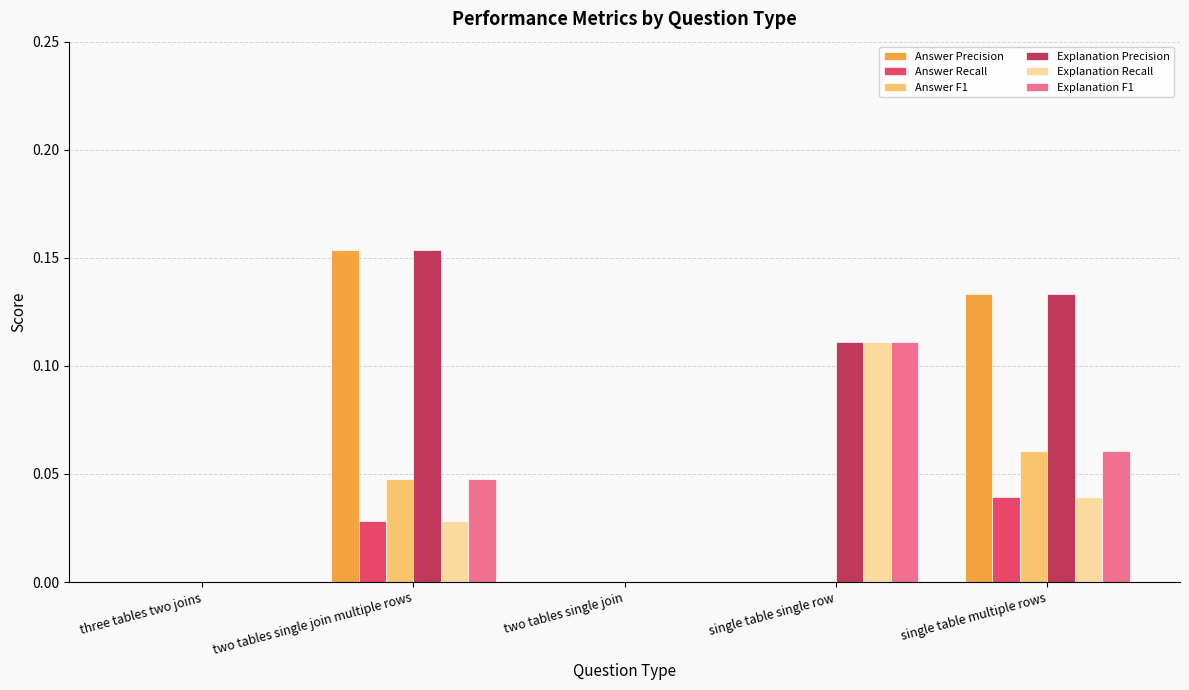

Is it true that Answer F1 equals 0.0 at two tables single join?

True